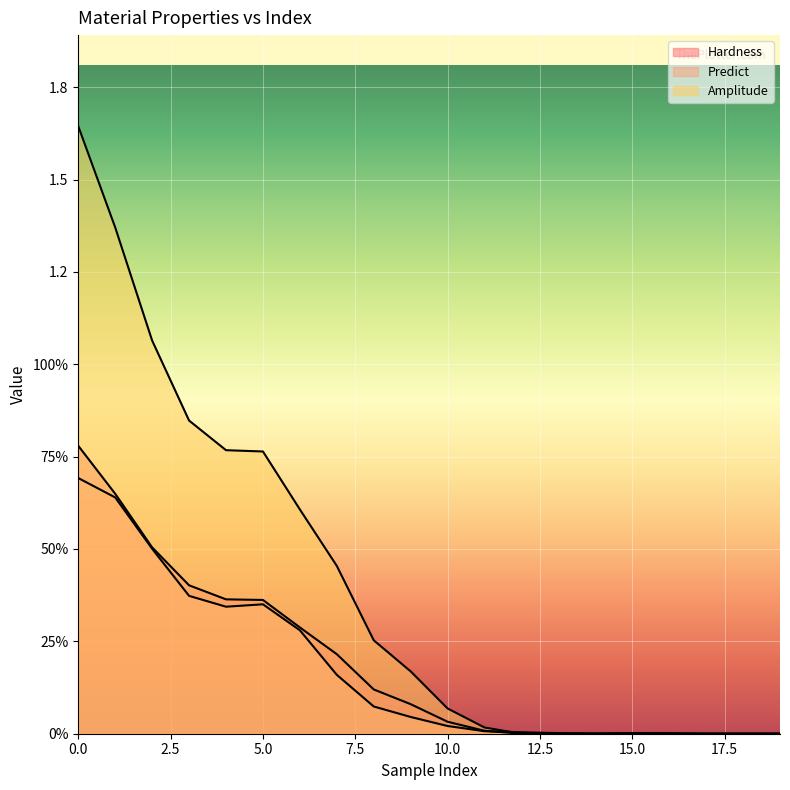

Count the number of categories in the chart.

20